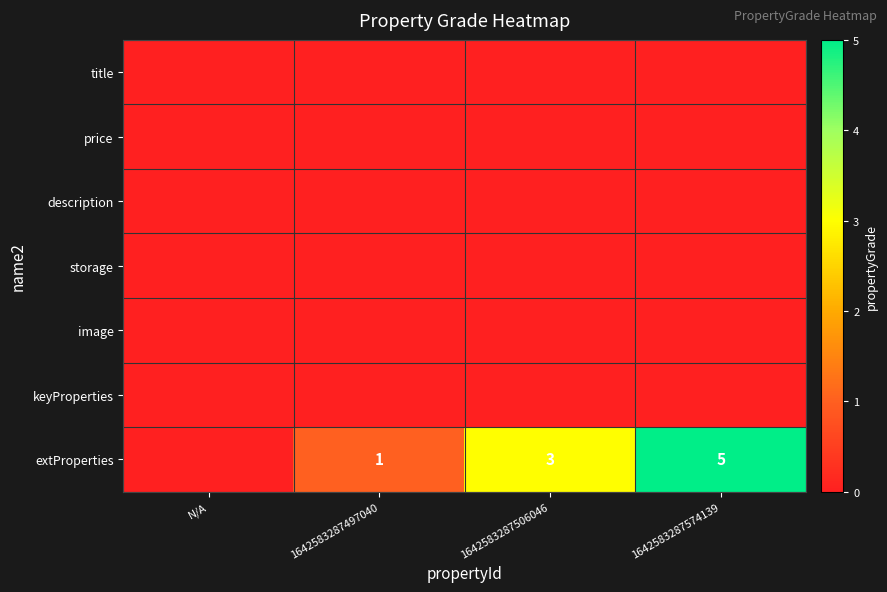

True or false: extProperties has a value of 5 at 1642583287506046.

False